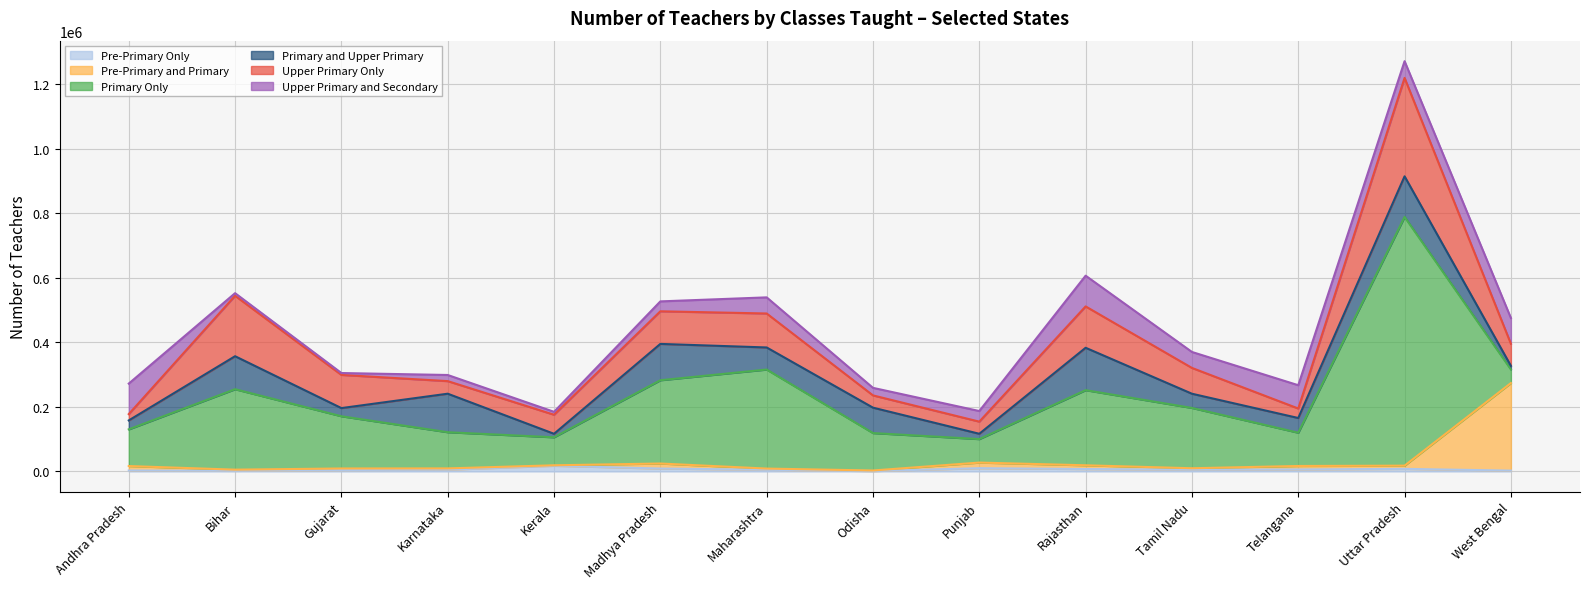

What is the difference between the maximum and minimum values in the Upper Primary and Secondary series?

89462